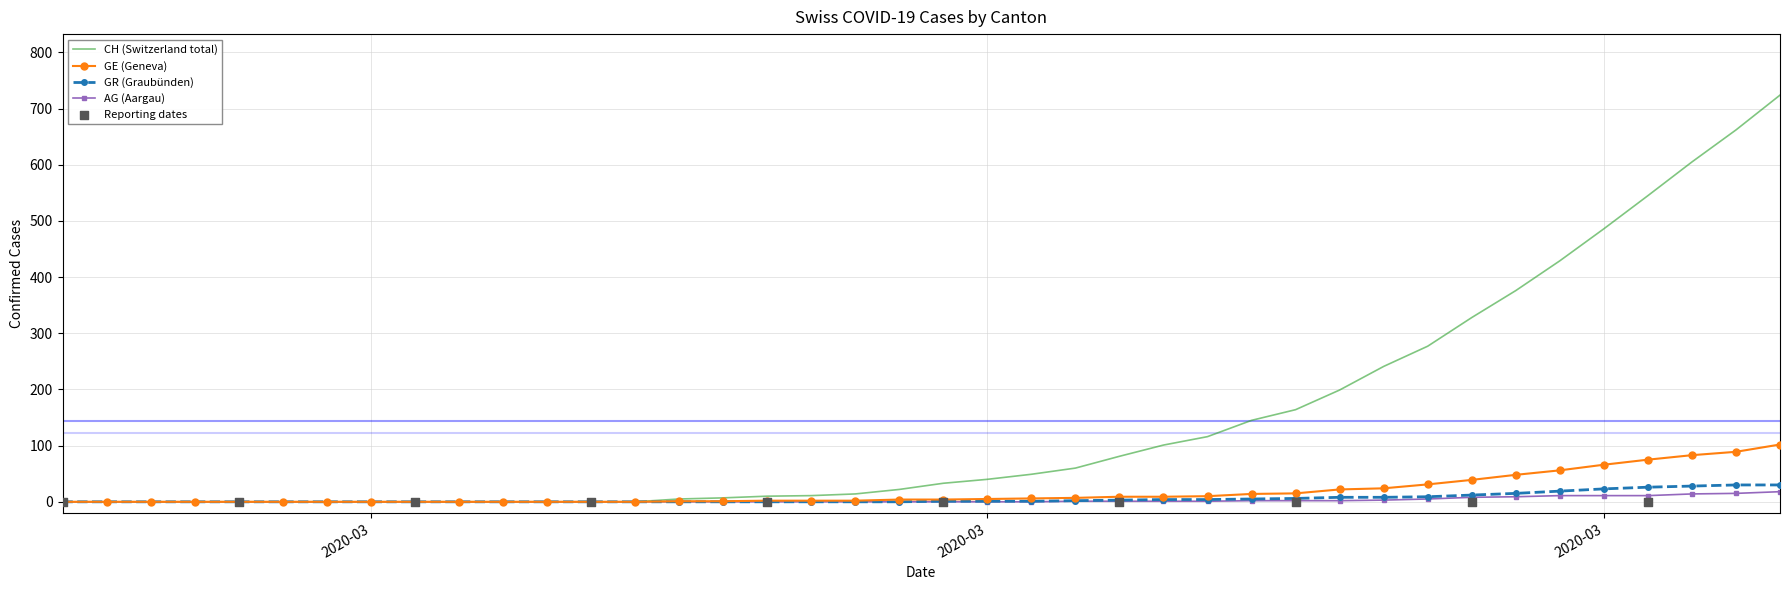

Which series reaches the maximum Y coordinate?

CH